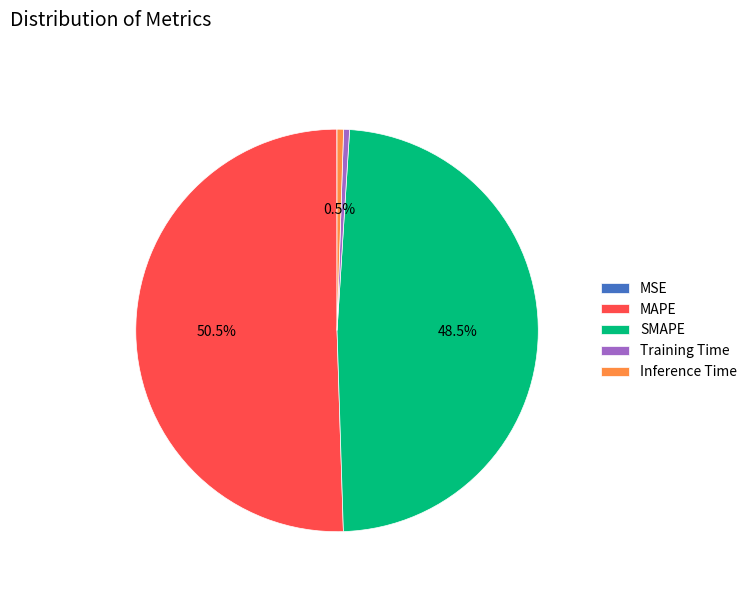

Which category has the biggest portion of the pie?

MAPE